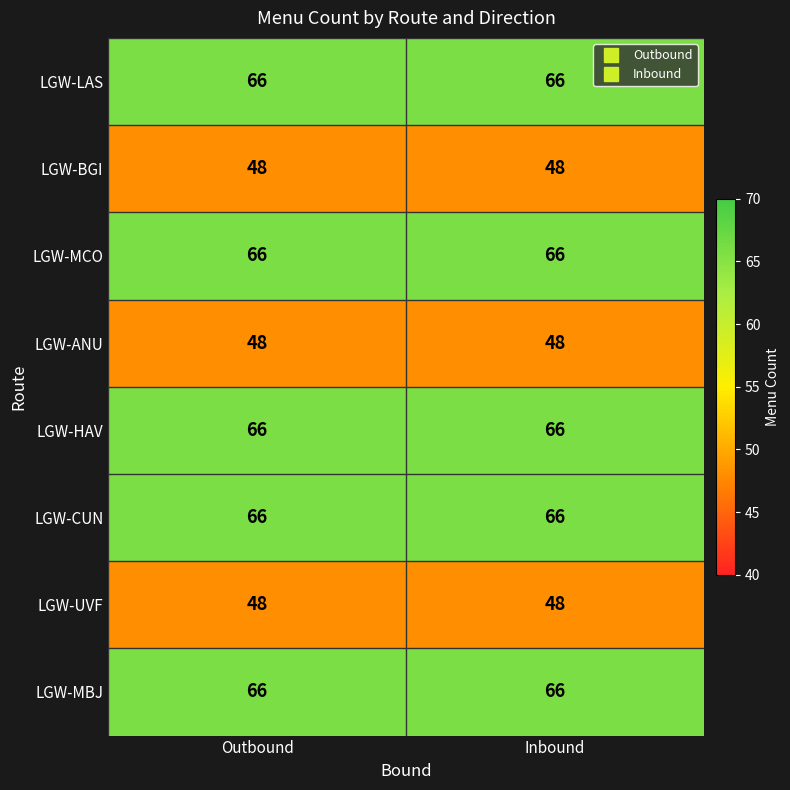

What is the spread (max minus min) of values at Inbound?

18